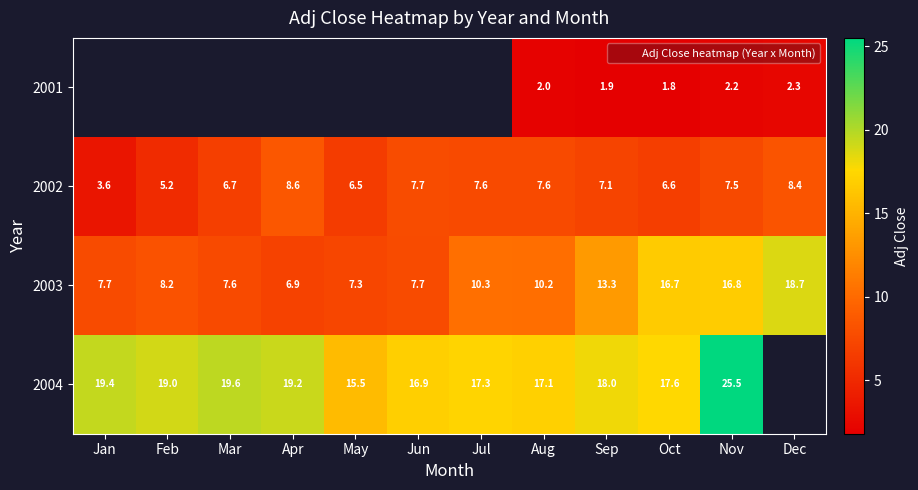

The 2003 series shows 13.3 at Sep. True or false?

True